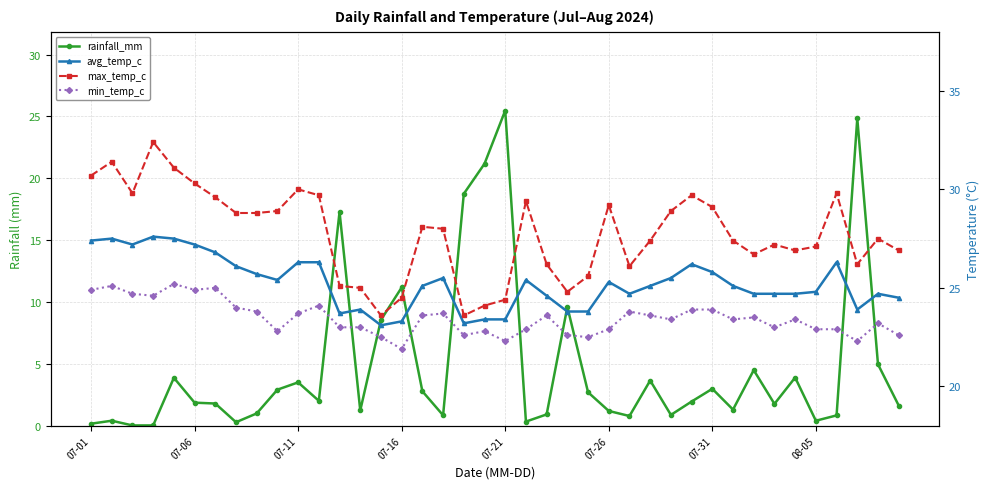

True or false: min_temp_c and avg_temp_c intersect in this chart.

False